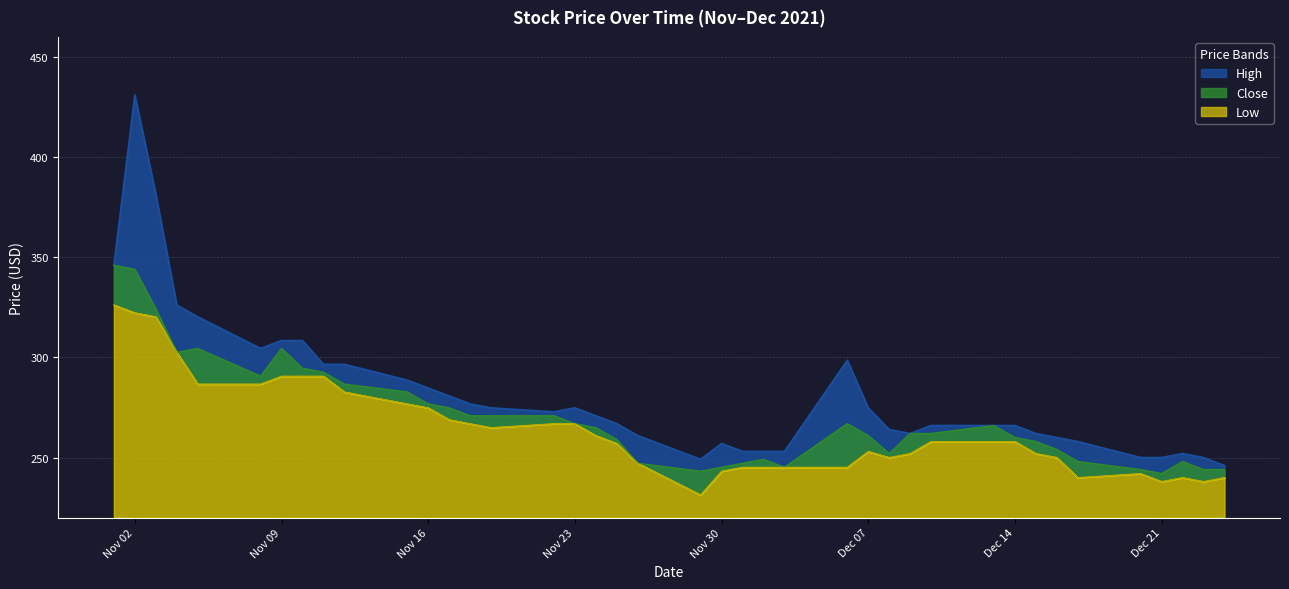

True or false: Low and High cross at least once.

False